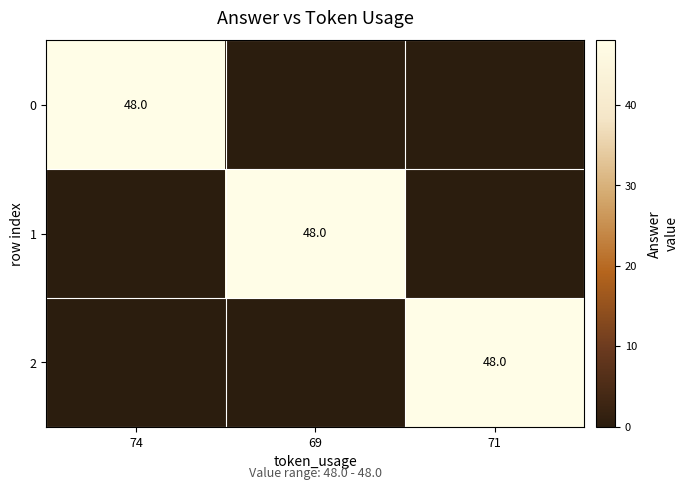

Is it true that 0 equals 48 at 74?

True